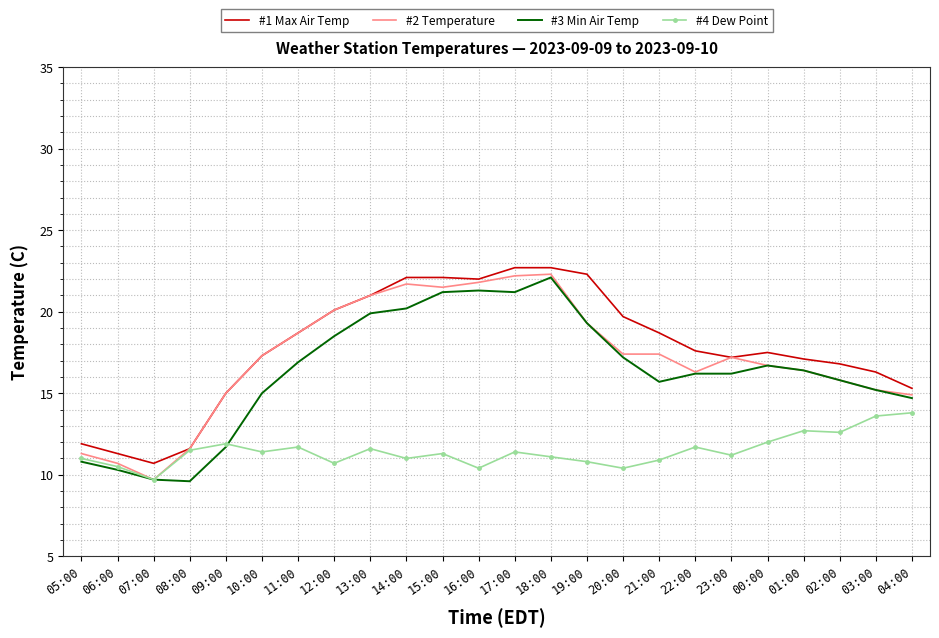

What is the highest value of the #2 Temperature series?

22.3